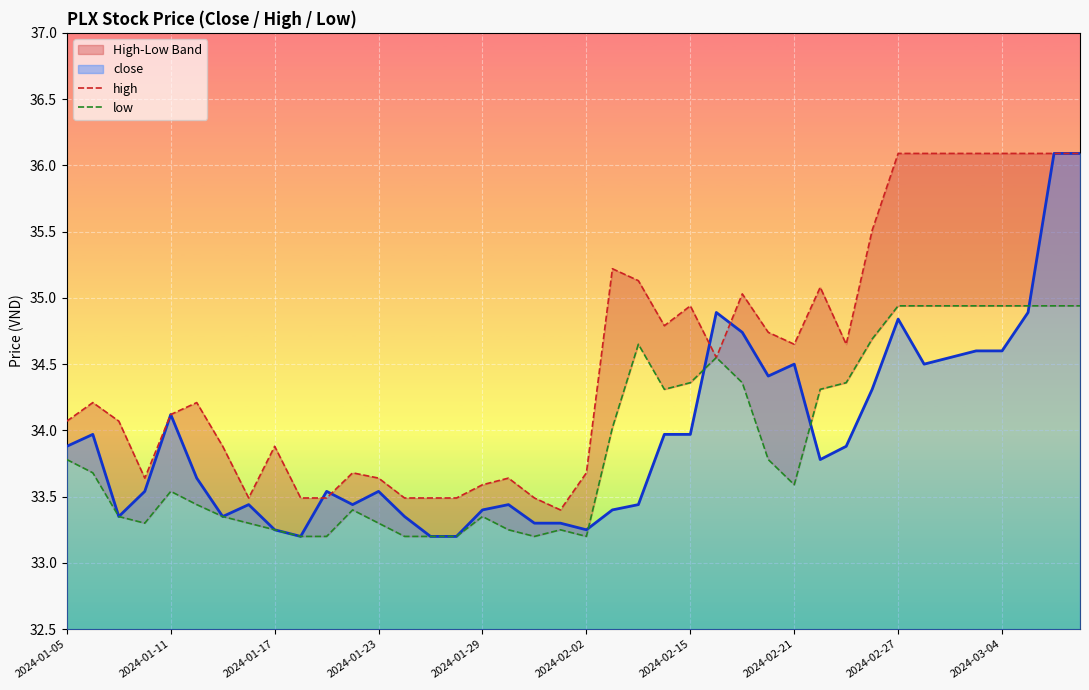

Is it true that close equals 34.6 at 2024-03-04?

True